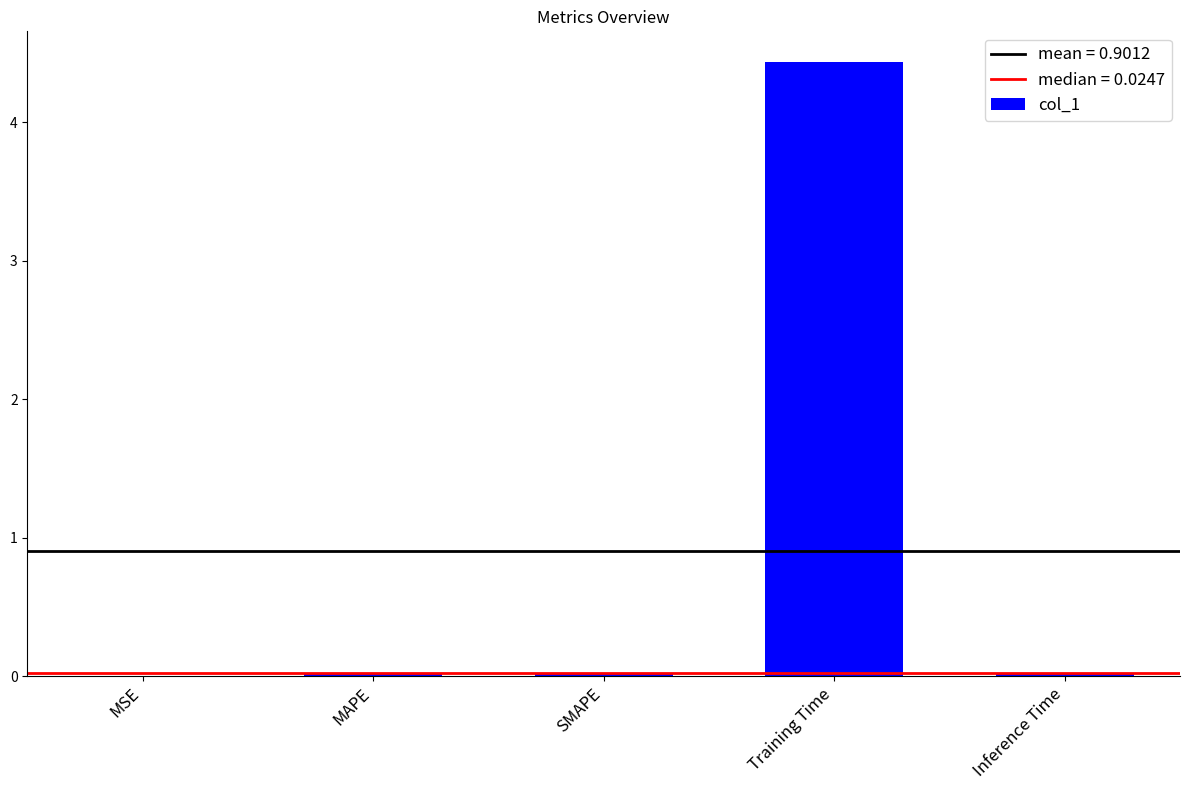

What is the sum of the values at Inference Time and Training Time?

4.5